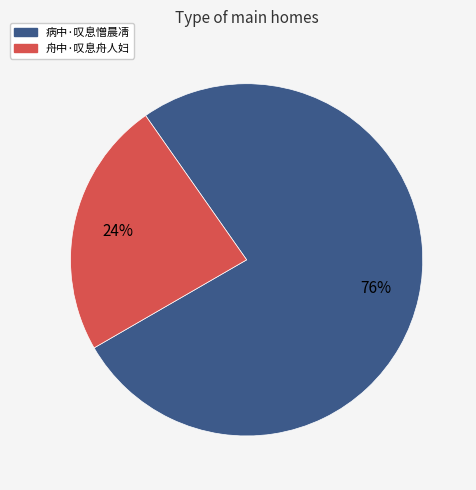

To the nearest percent, what is the average slice percentage?

50%